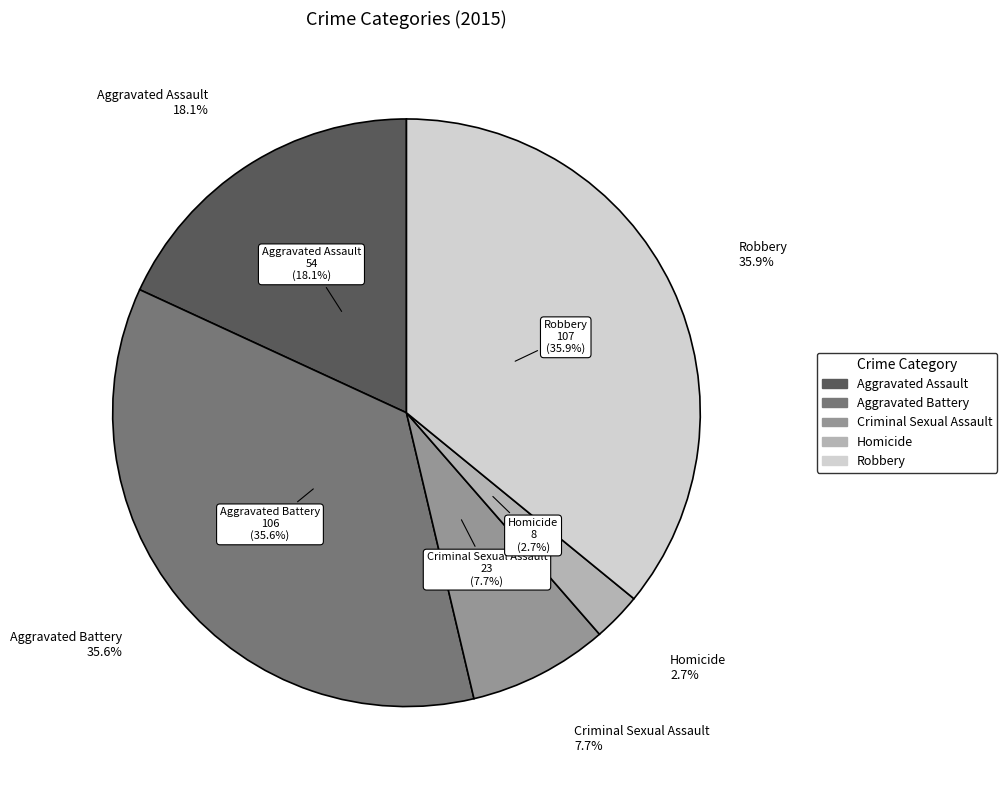

What is the change in value from Aggravated Battery to Homicide?

-98